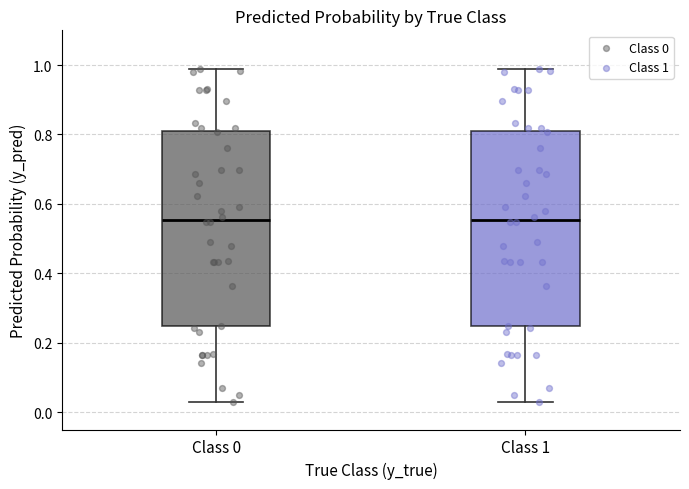

Reading left to right, transcribe this box plot: for each box, give where its median line is, the range the box spans, and where its two whiskers end, as read against the y-axis. The values are not printed on the chart, so give them approximately, as read against the axis.

Class 0: median 0.56, box 0.24 to 0.80, whiskers 0.02 to 0.98
Class 1: median 0.56, box 0.24 to 0.80, whiskers 0.02 to 0.98